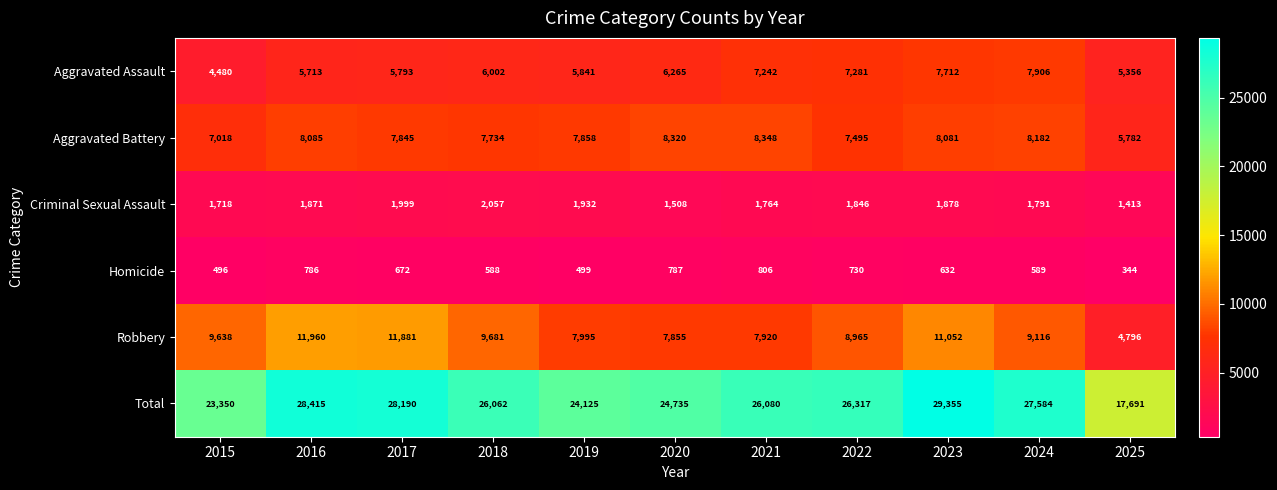

Which series has the largest range (max minus min)?

Total